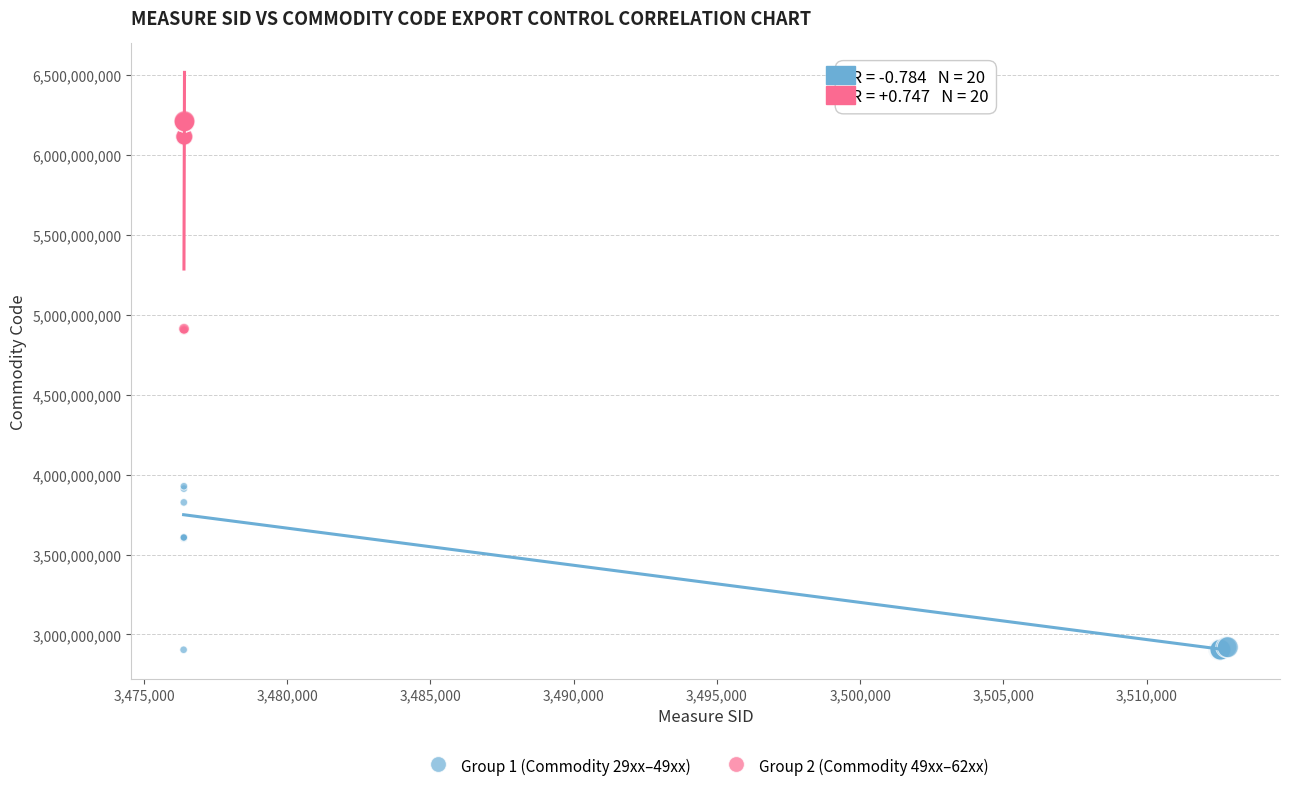

Which series contains the highest Y value?

Group 2 (Commodity 49xx–62xx)